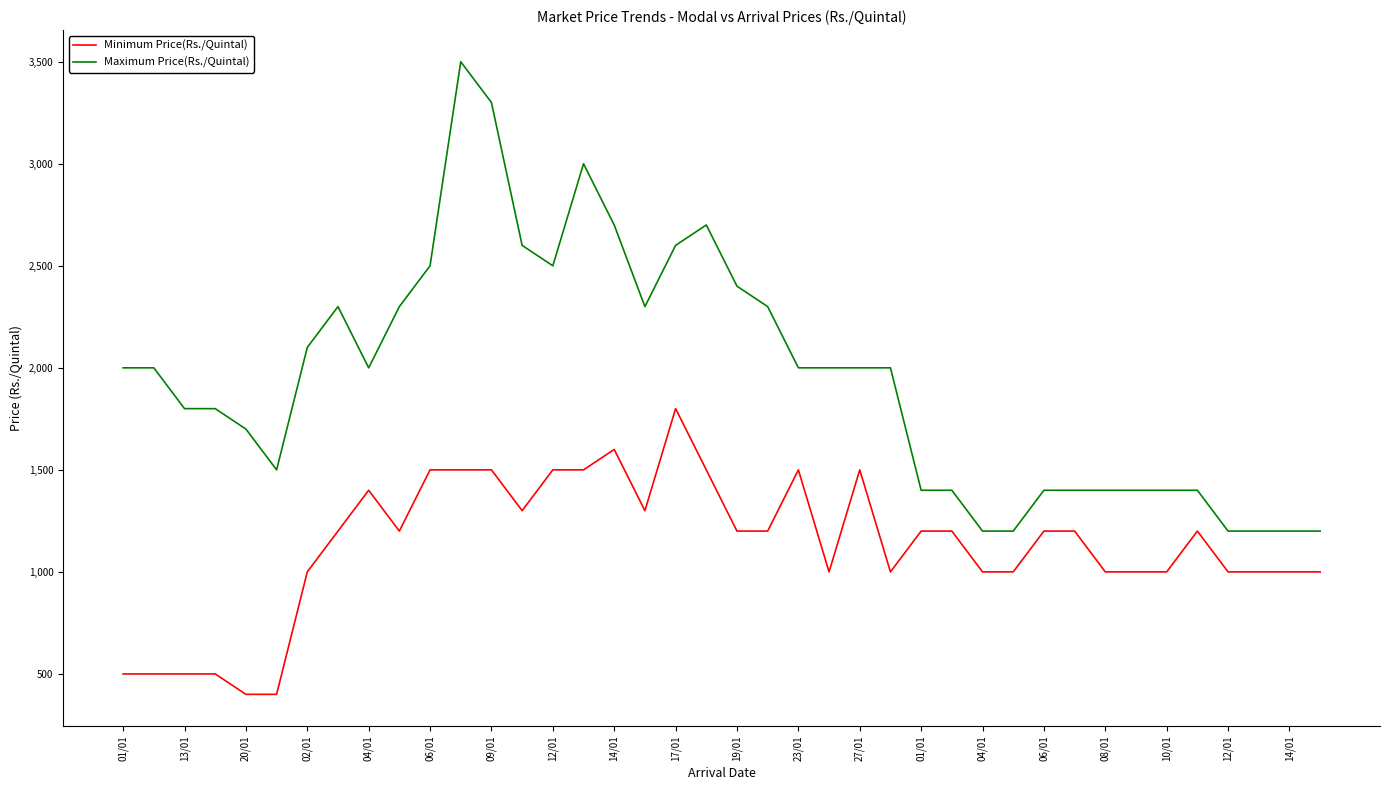

What is the smallest value displayed?

400